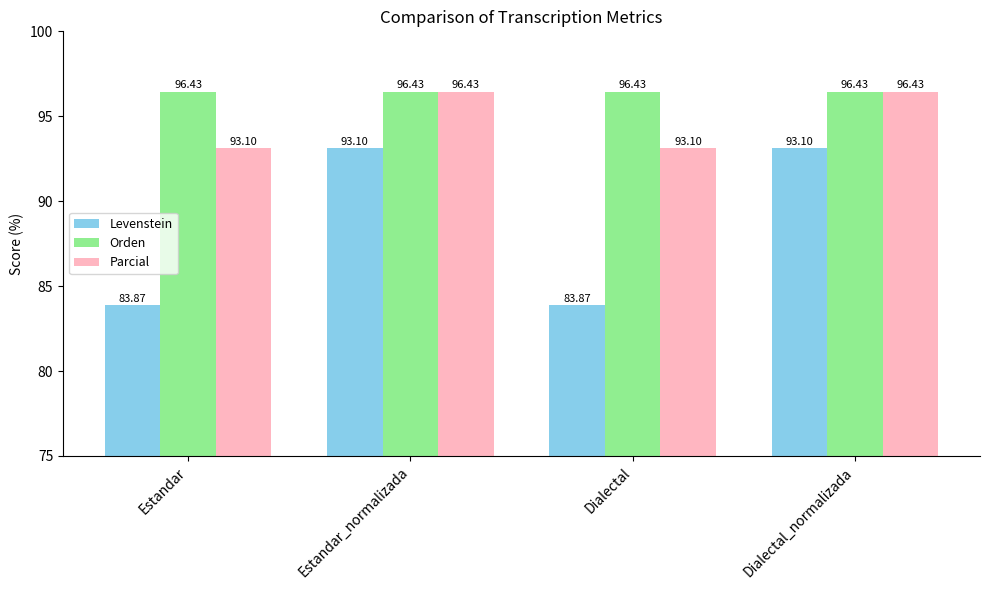

Rank the series by their average value, from lowest to highest.

Levenstein, Parcial, Orden